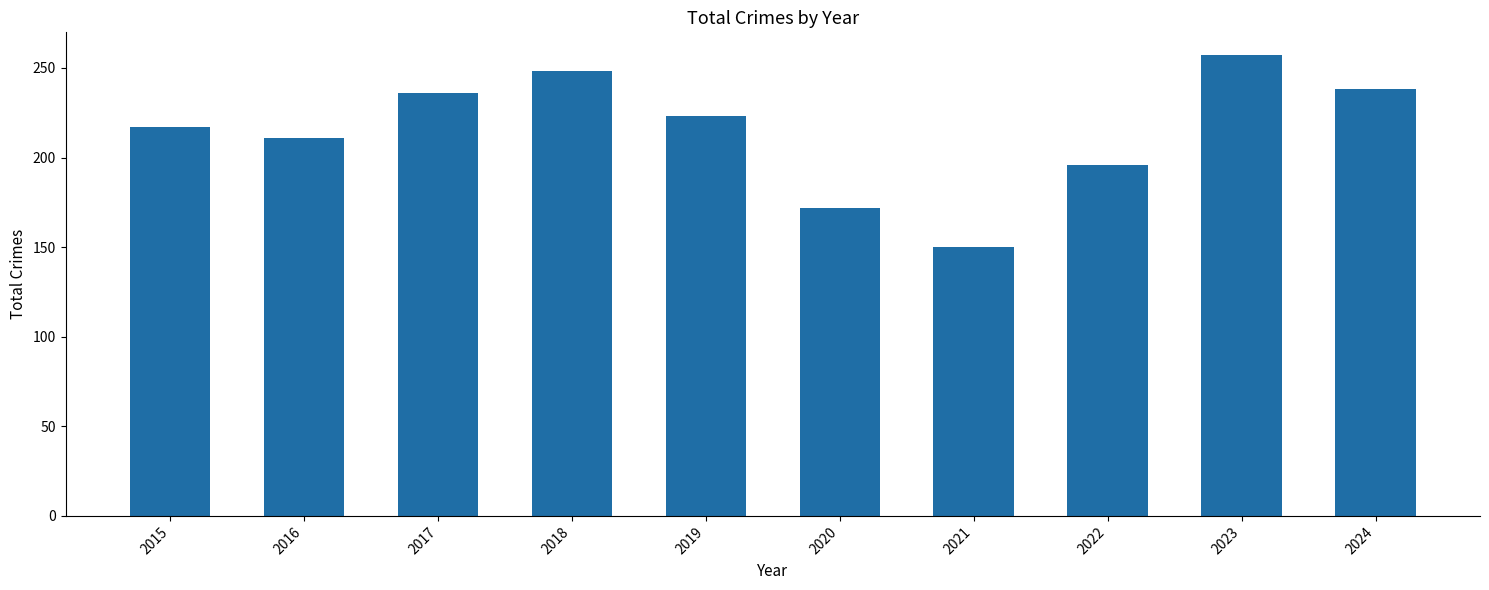

True or false: the data shows 292 at 2015.

False